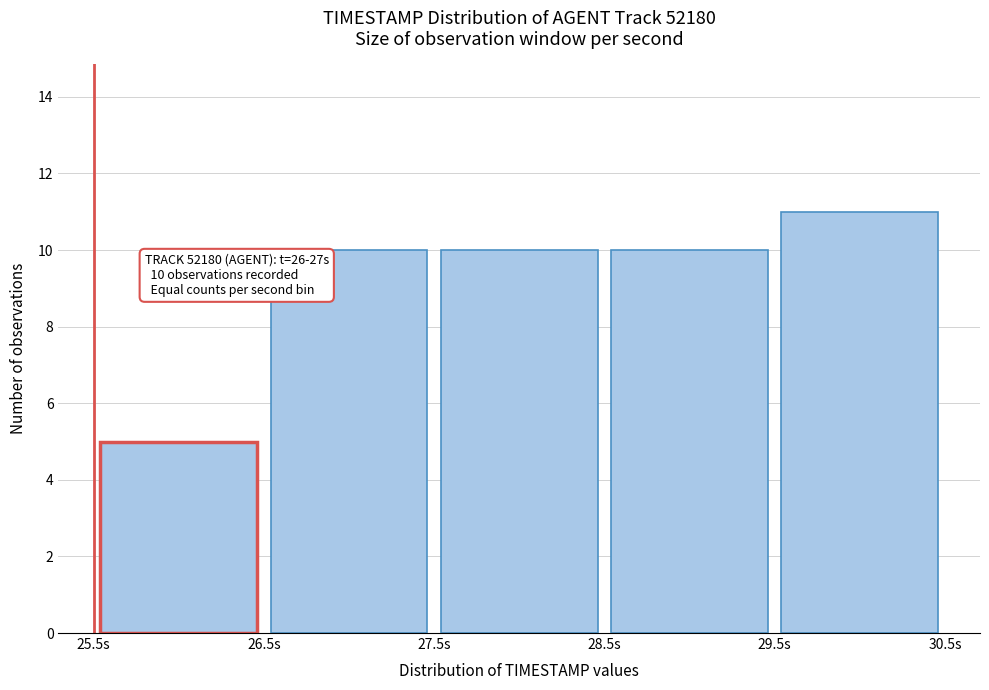

Which range on the x-axis has the tallest bar?

29.5 to 30.5